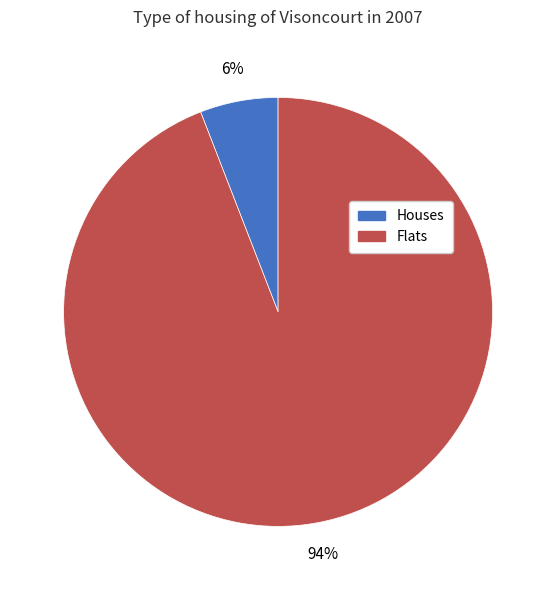

Do Houses and Flats together represent more than half of the pie?

Yes